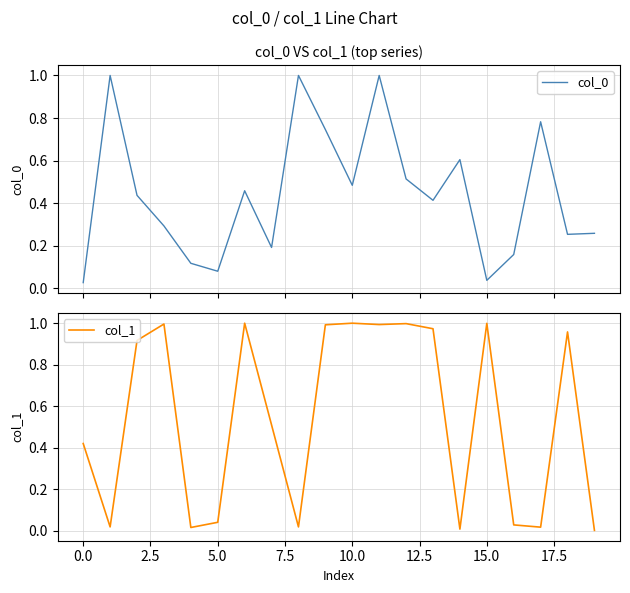

The value of col_1 at 10.0 is 1.6. True or false?

False